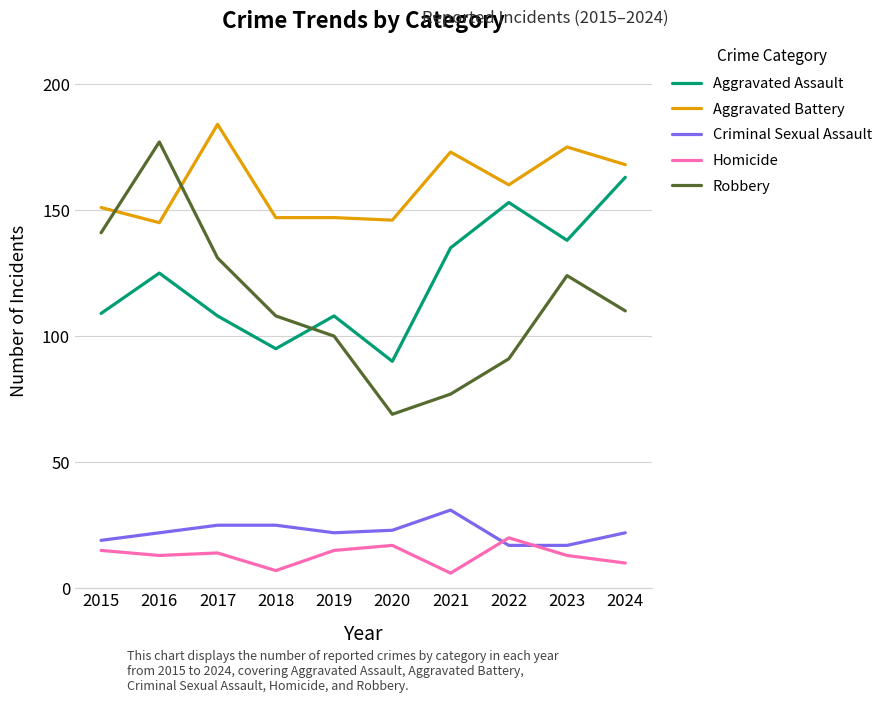

True or false: Robbery and Homicide intersect in this chart.

False